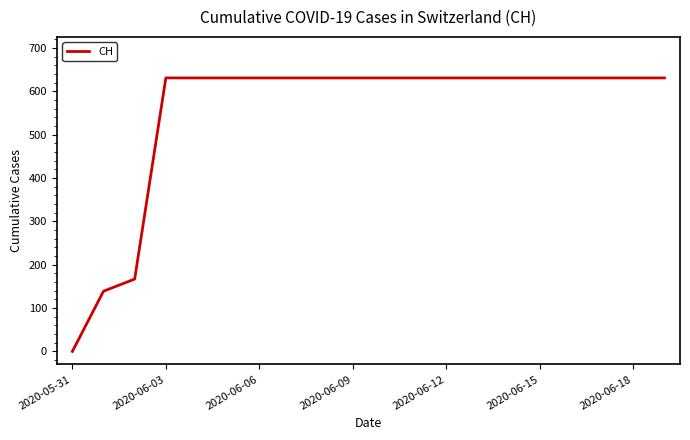

How many values are above zero?

19